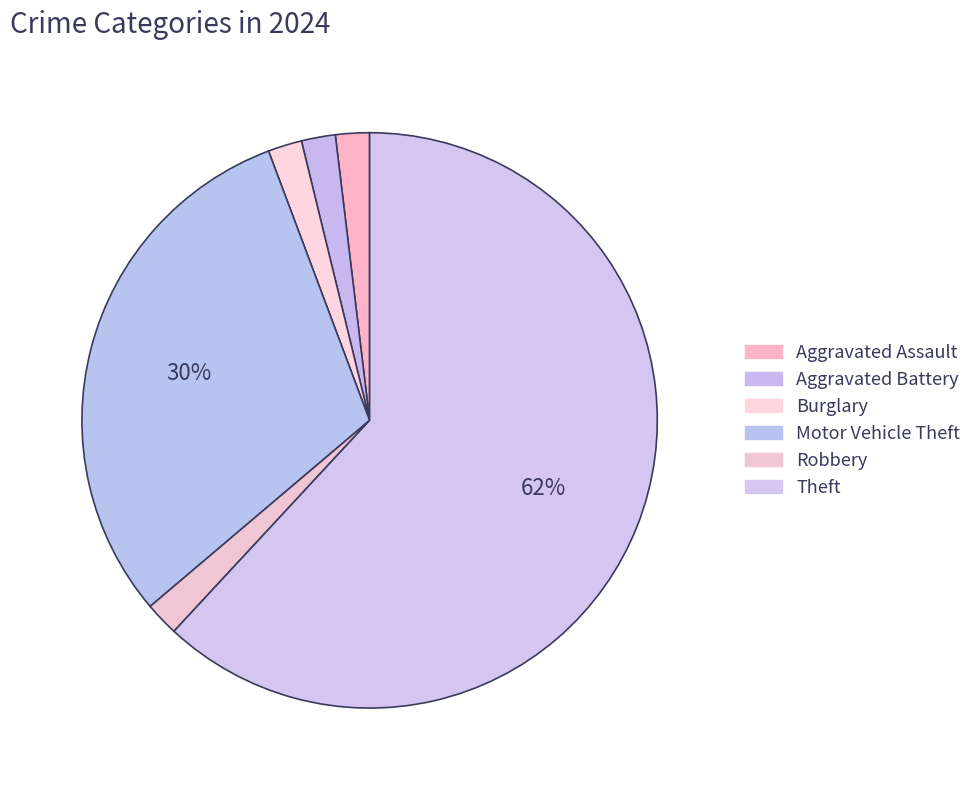

To the nearest percent, what portion does Motor Vehicle Theft represent?

30%